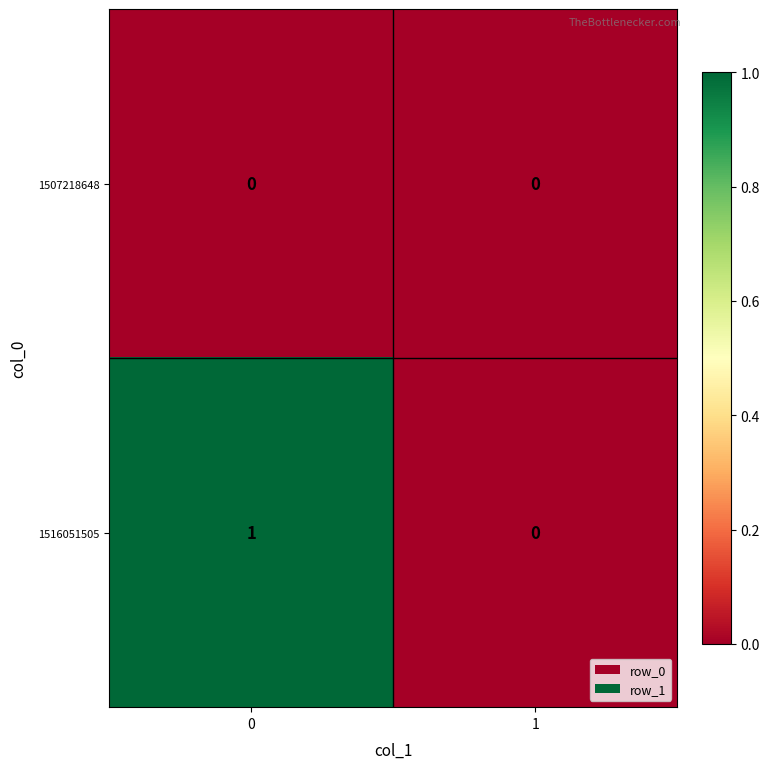

Reading right to left, list all the values displayed in this chart.

1507218648: 1=0	0=0
1516051505: 1=0	0=1